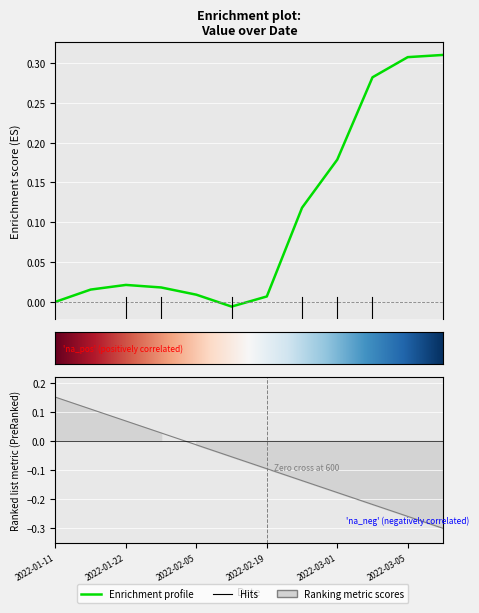

Where is the first local maximum?

2022-01-22